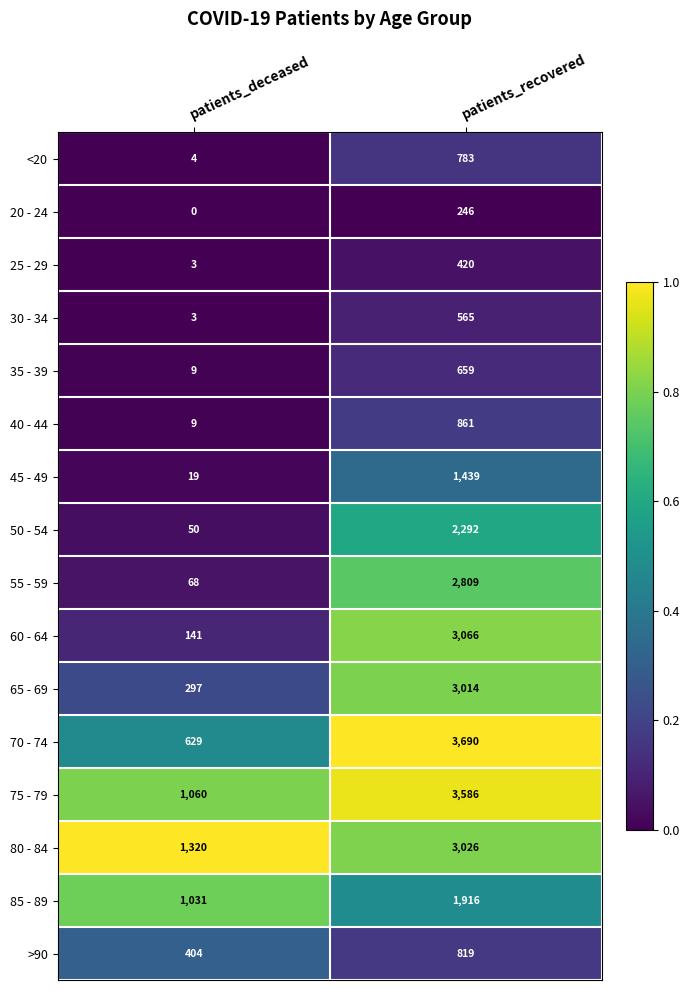

What is the total value across all series at patients_deceased?

5047